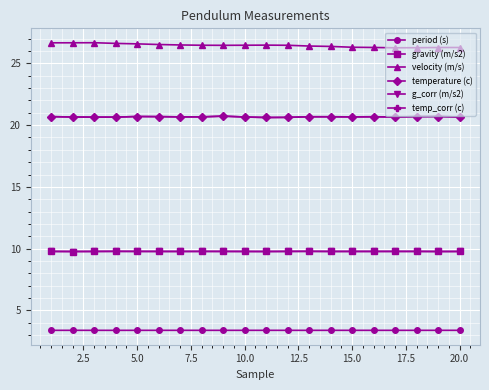

Does the chart have visible grid lines?

Yes